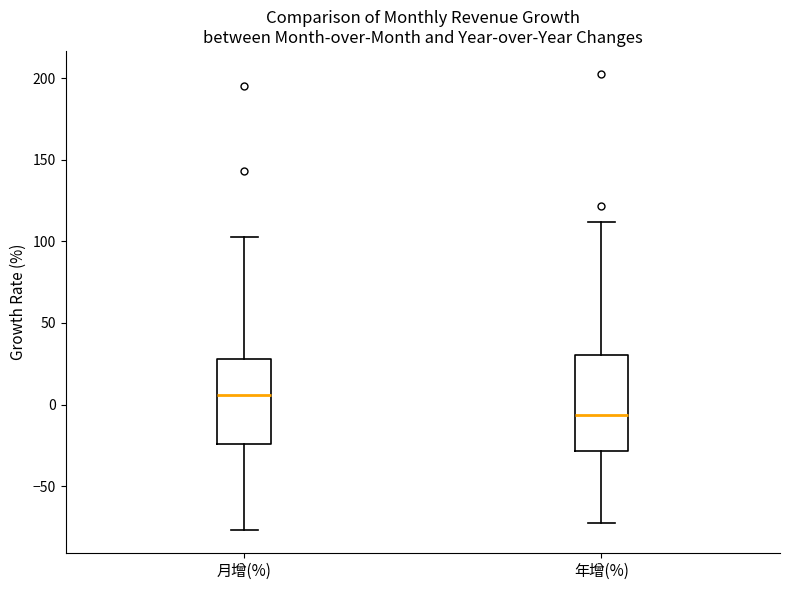

Which box is the tallest, from its lower edge to its upper edge?

年增(%)